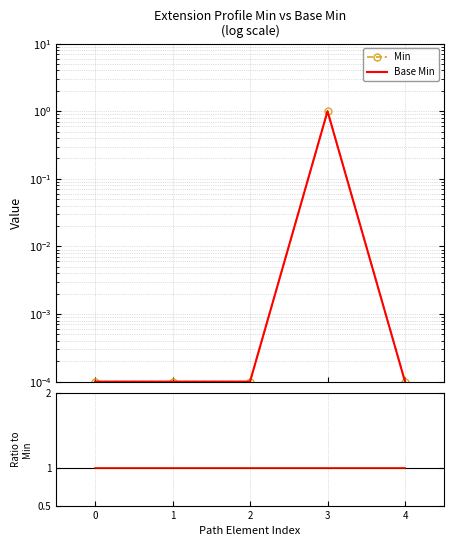

True or false: Base Min has more than 1 points higher than both neighbors.

False